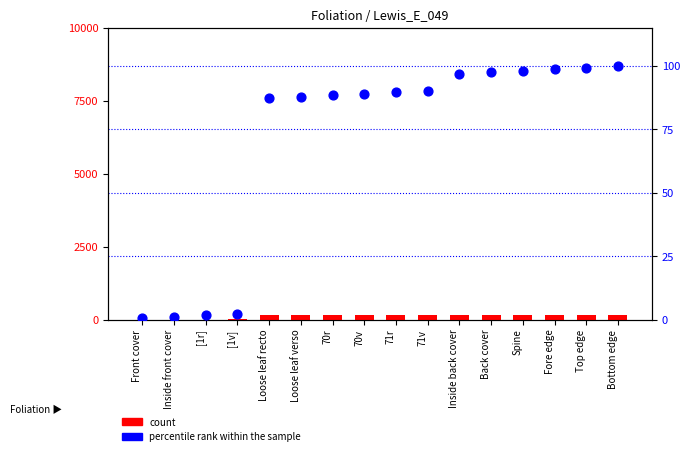

Which series has the largest total across all categories?

count